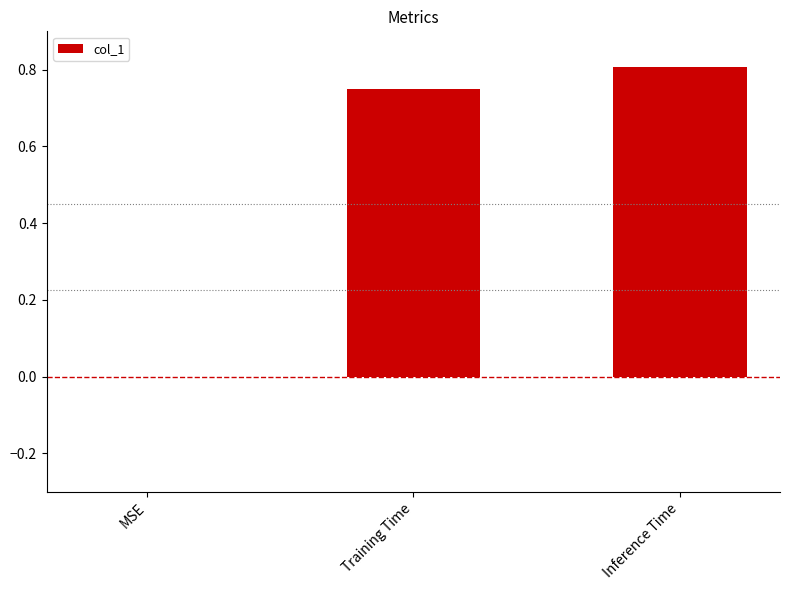

What is the sum of the values at Inference Time and MSE?

0.8